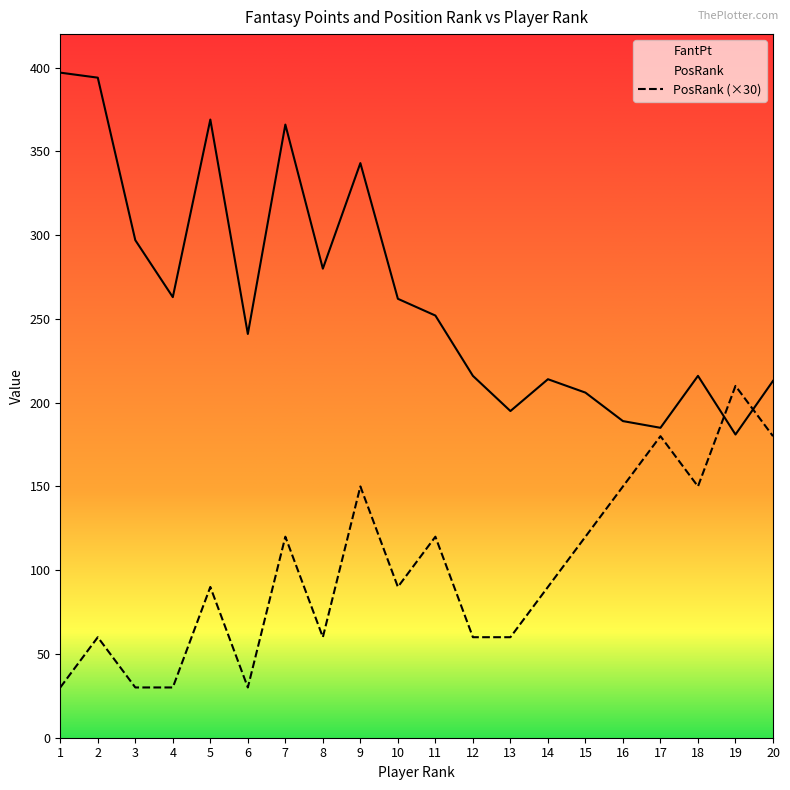

Rank the series by their average value, from lowest to highest.

PosRank (×30), FantPt